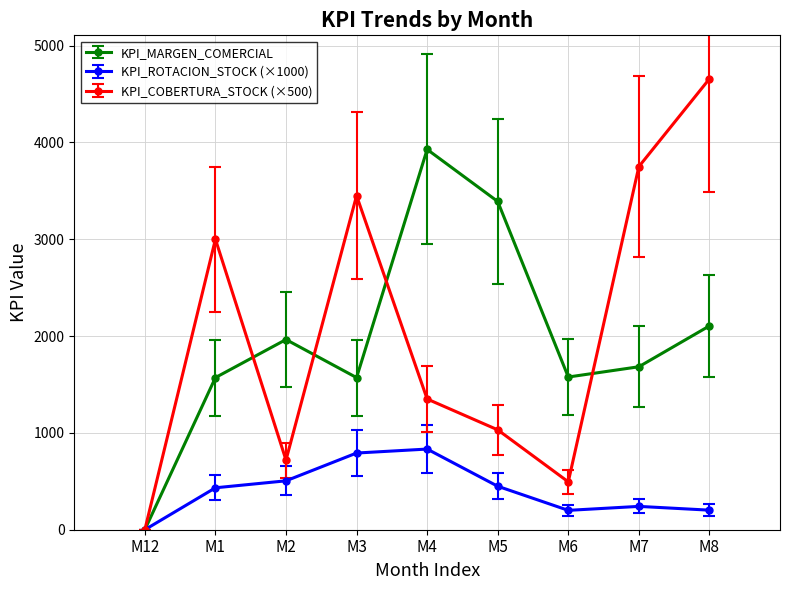

At how many categories does at least one series exceed 364?

8